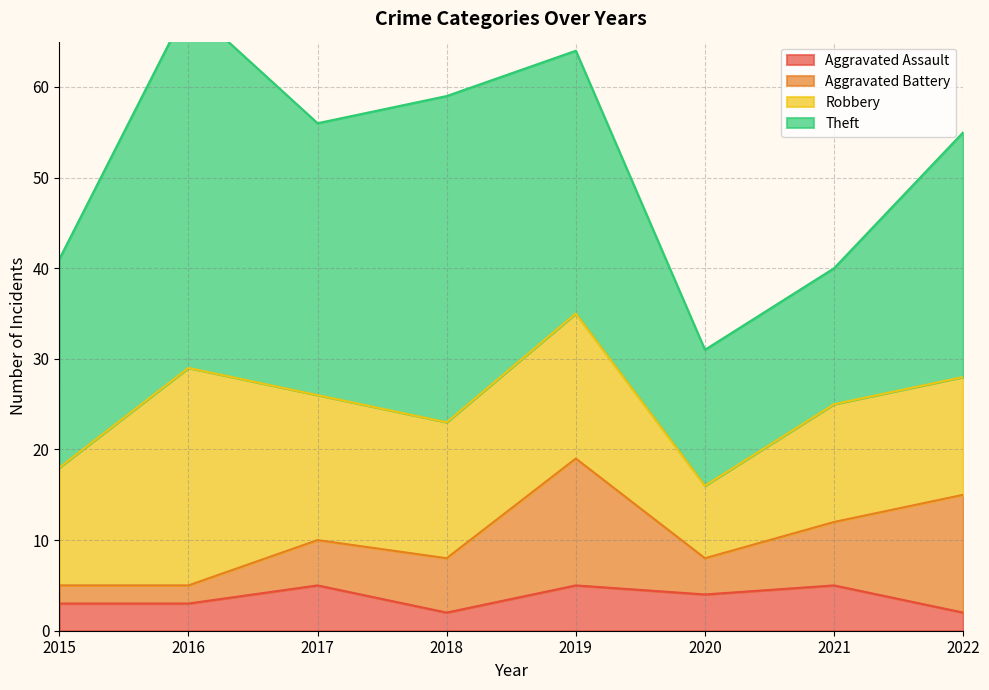

How many data points in Theft are above 29?

3